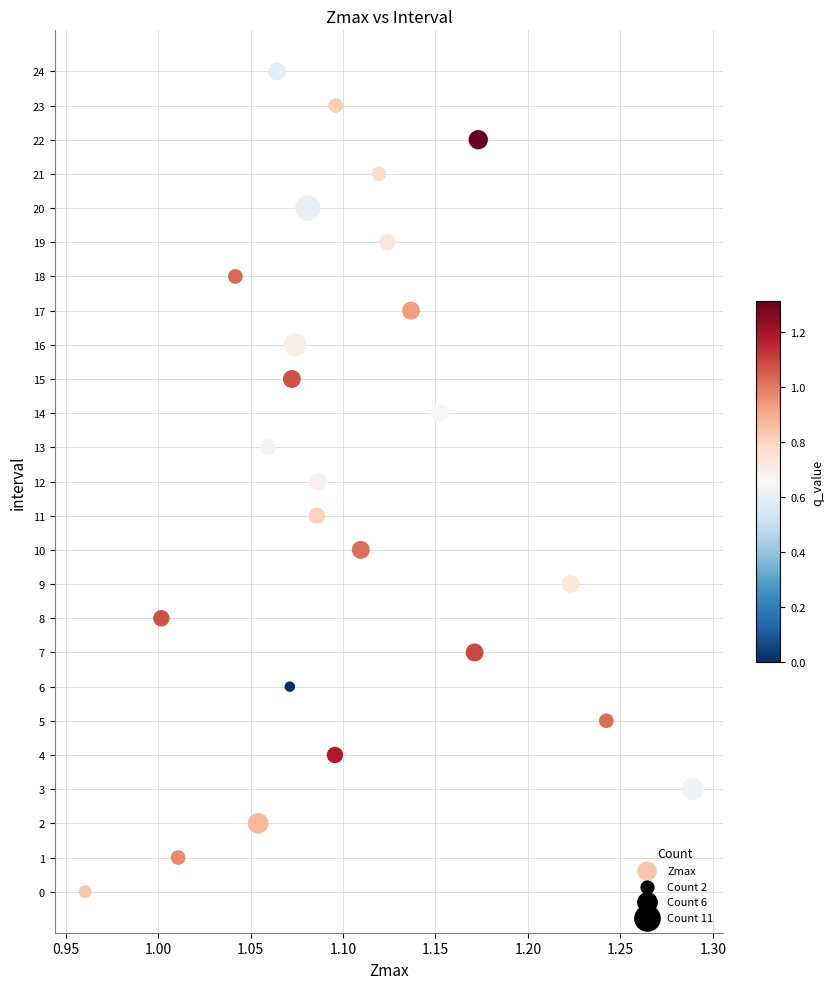

How many points are shown in the scatter plot?

25